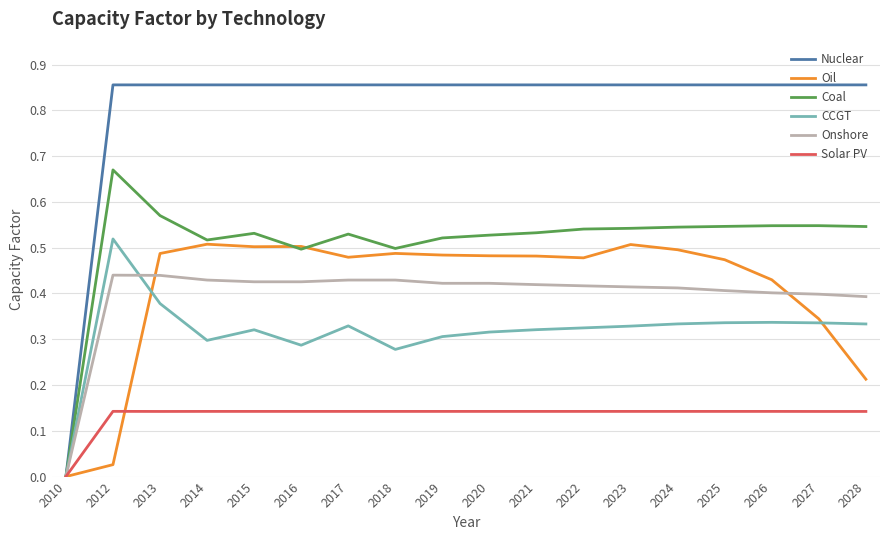

Which category has the lowest value in the Solar PV series?

2010